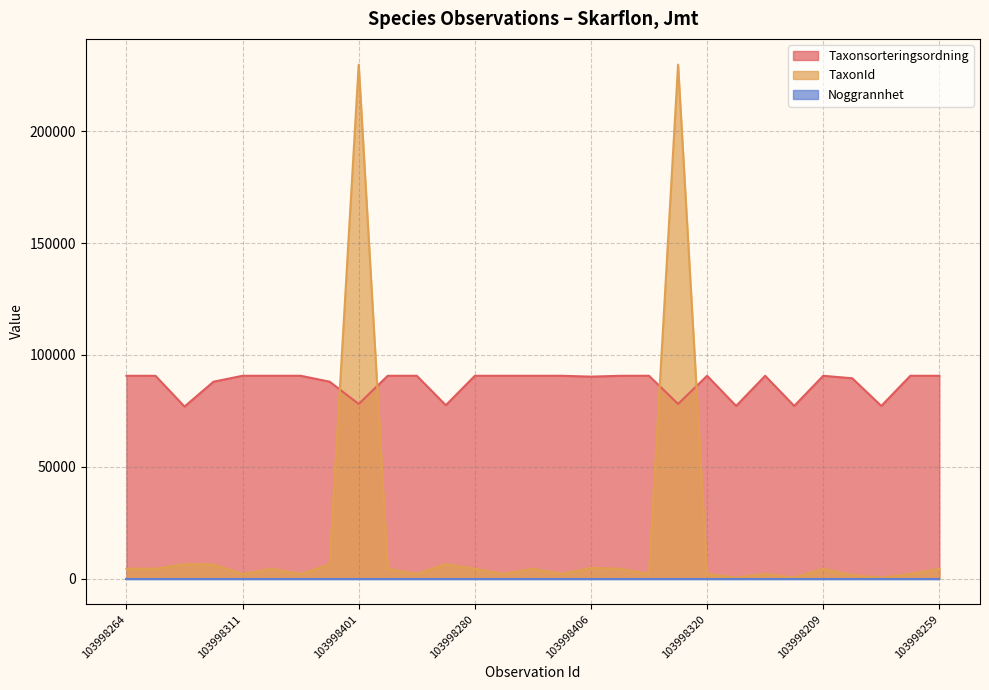

What position from the left is 103998373?

14